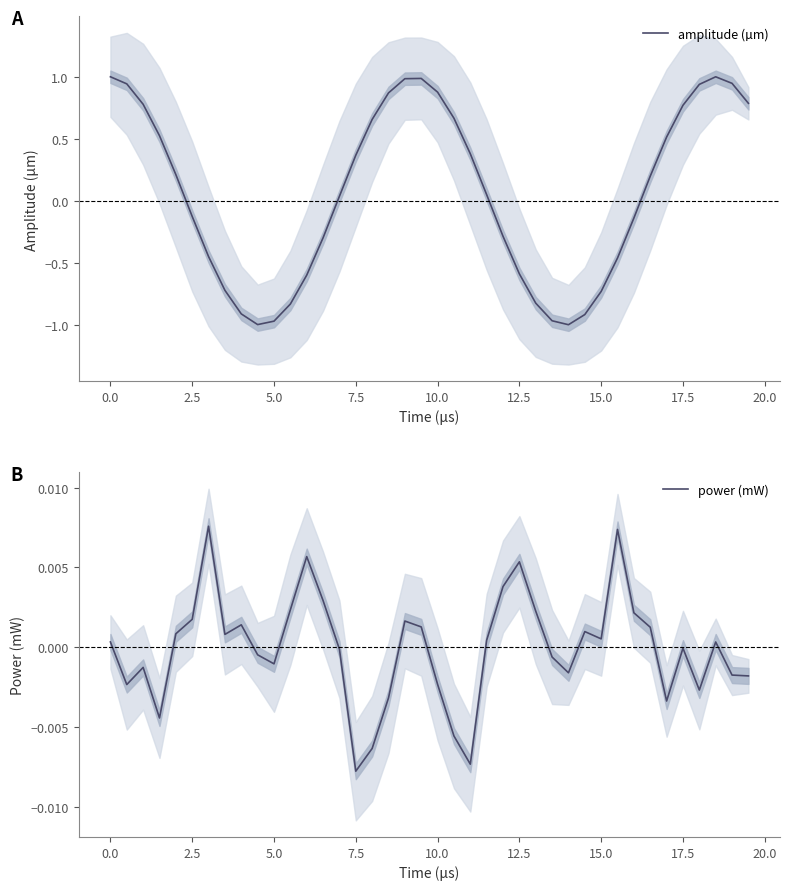

True or false: power (mW) and amplitude (µm) cross at least once.

True